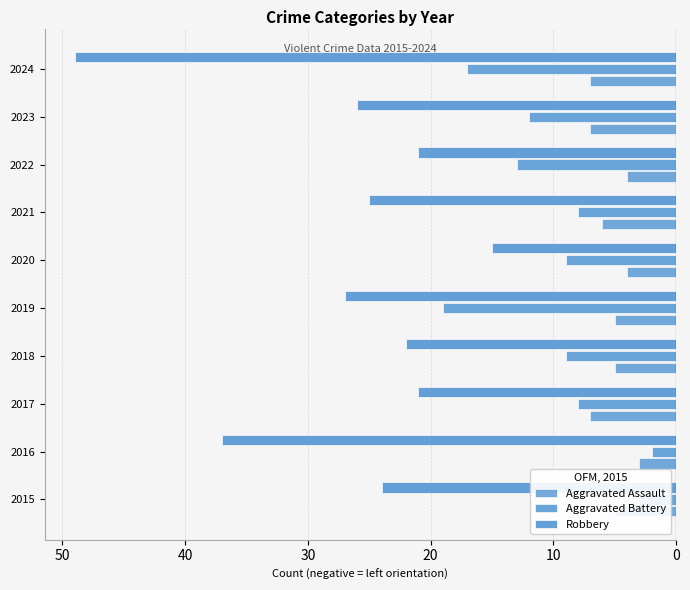

Which series has the widest spread of values?

Robbery